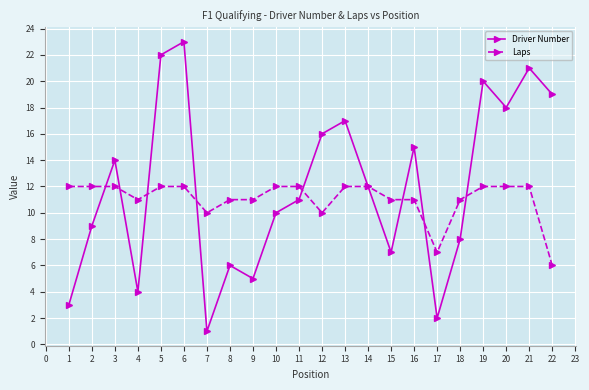

What is the sum of all Driver Number values?

263